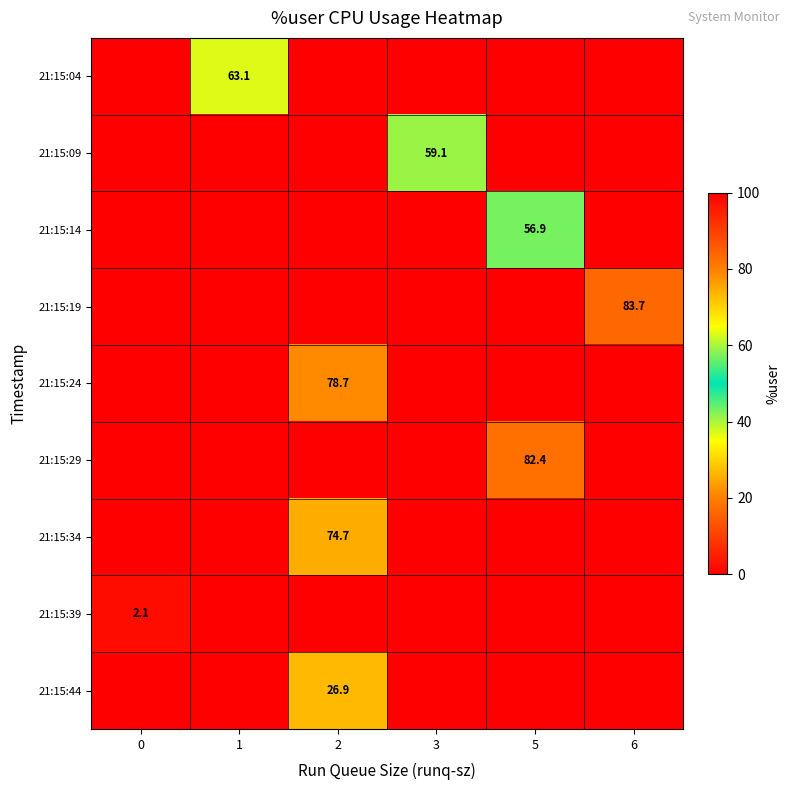

The value of 21:15:04 at 1 is 97.7. True or false?

False